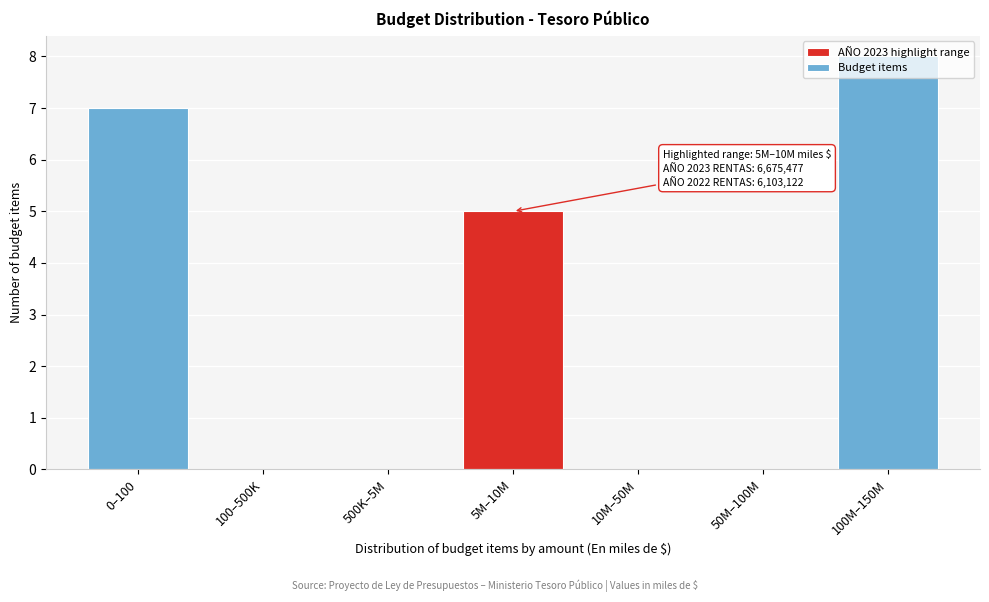

At which label is the value closest to 4?

5M–10M